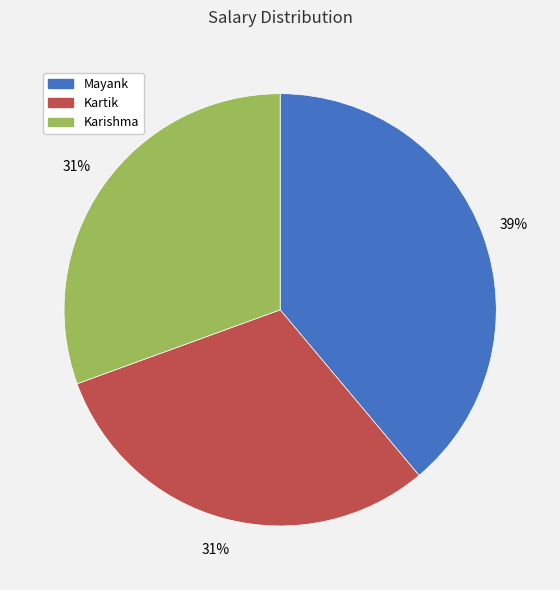

To the nearest percent, what is the difference between the largest and smallest slice percentages?

8%